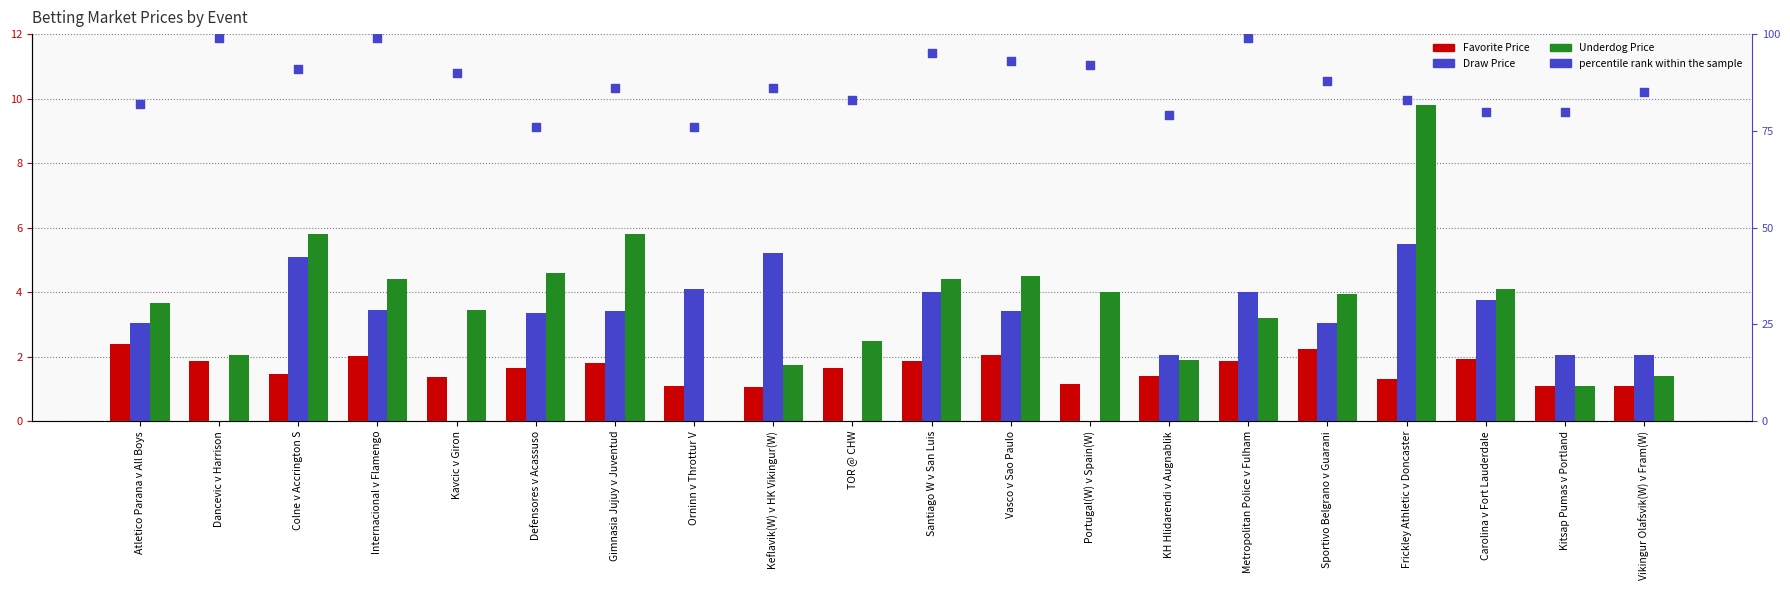

Which series has the widest spread of Y values?

percentile rank within the sample